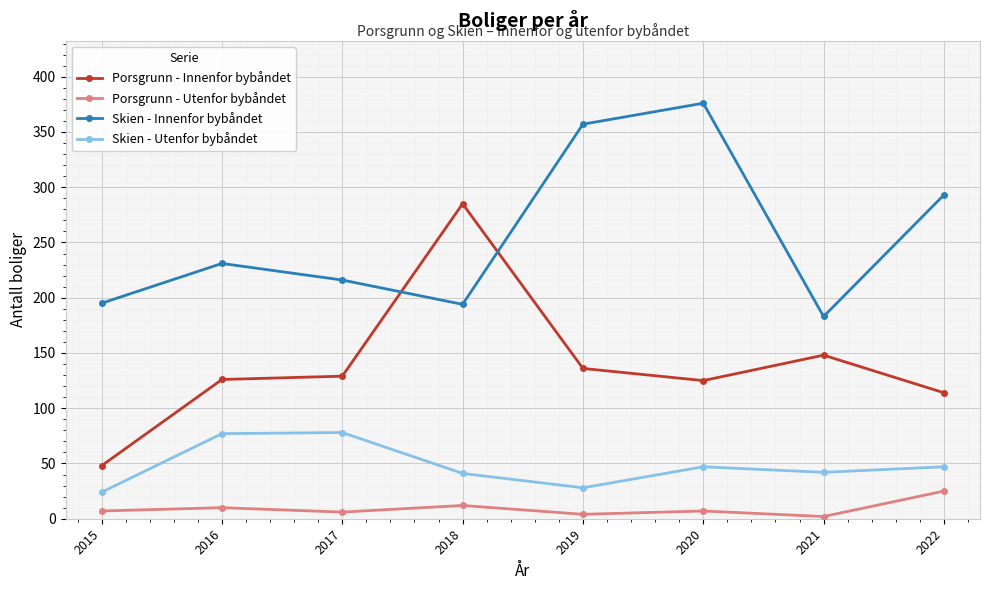

At 2021, list the series in order from smallest to largest.

Porsgrunn - Utenfor bybåndet, Skien - Utenfor bybåndet, Porsgrunn - Innenfor bybåndet, Skien - Innenfor bybåndet